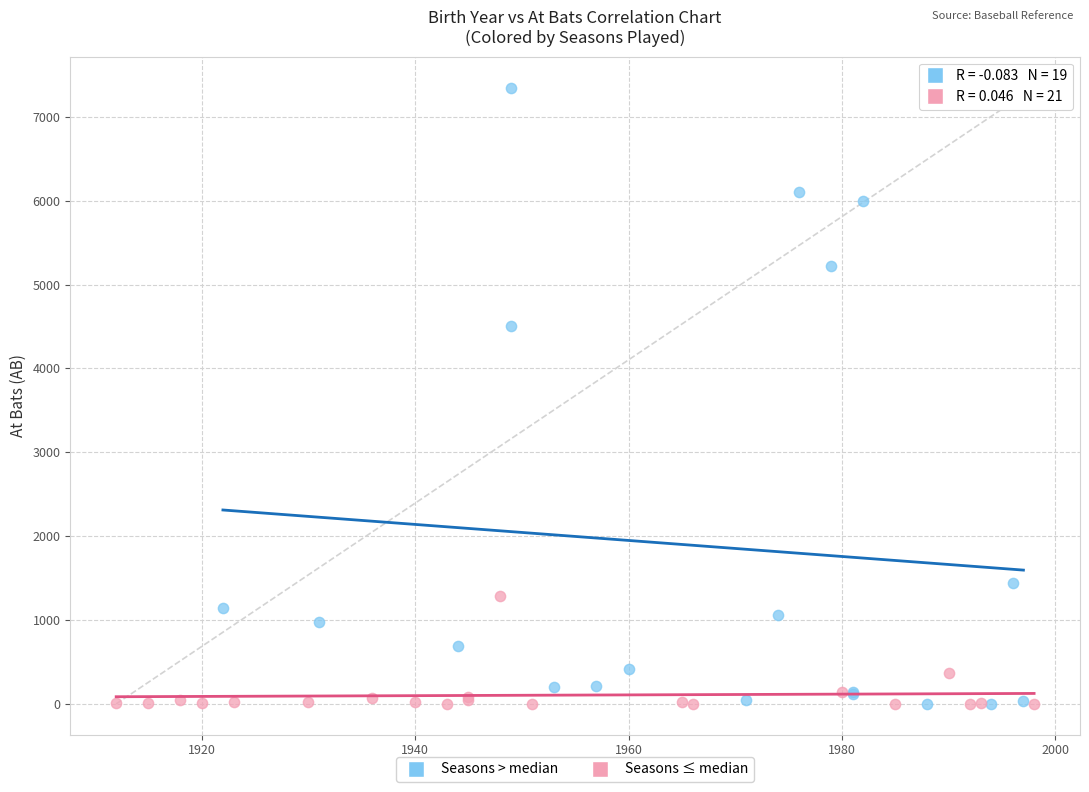

Which series contains the highest Y value?

Seasons > median